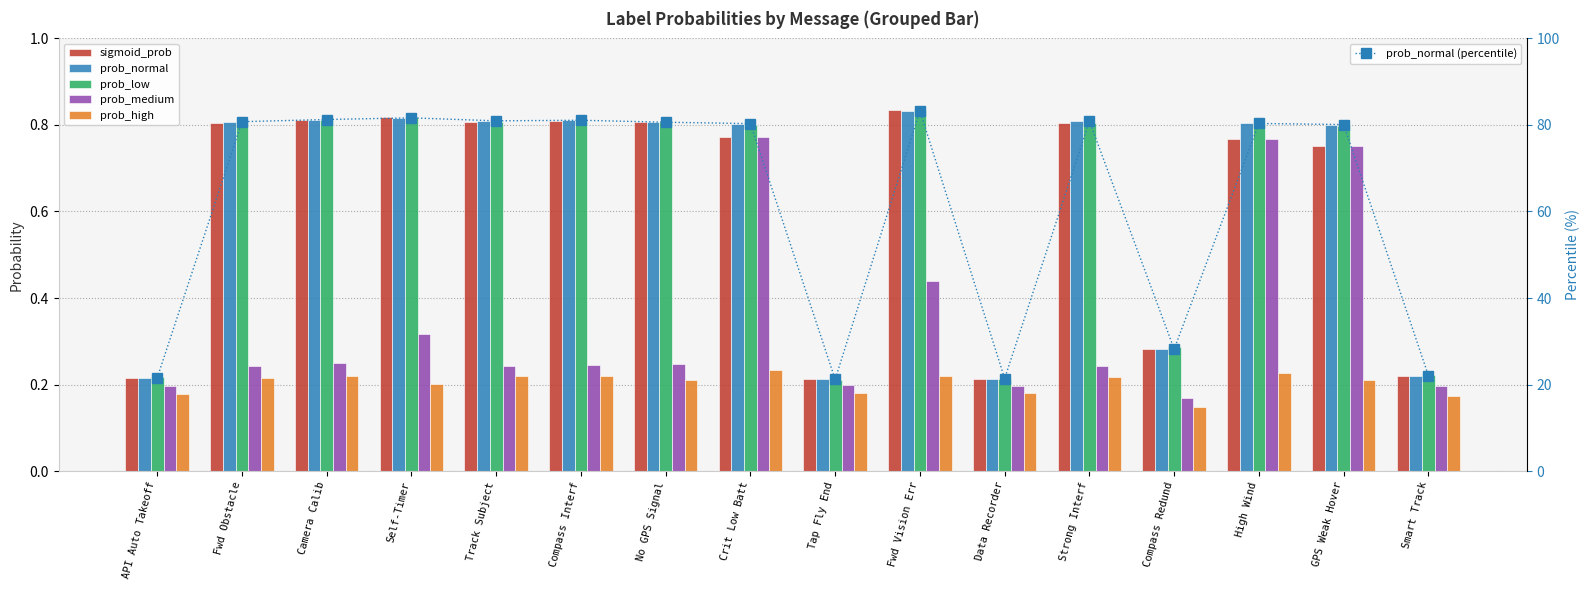

How many categories are shown in the chart?

16